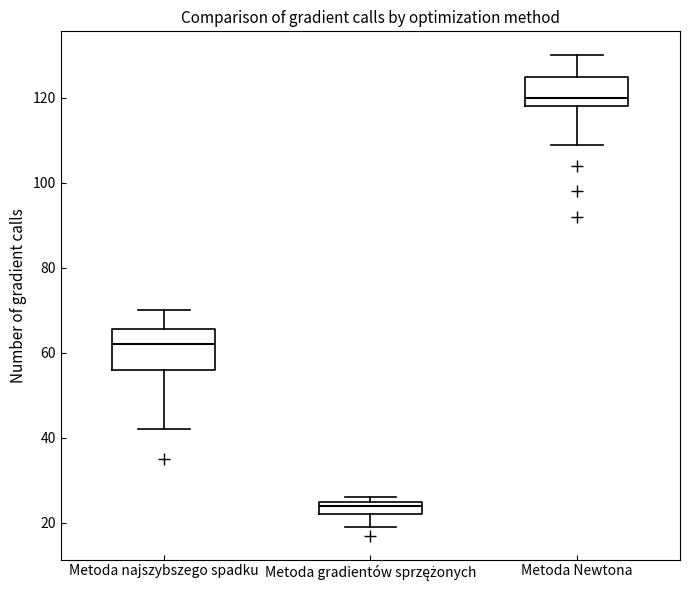

Which box's median line is the highest?

Metoda Newtona